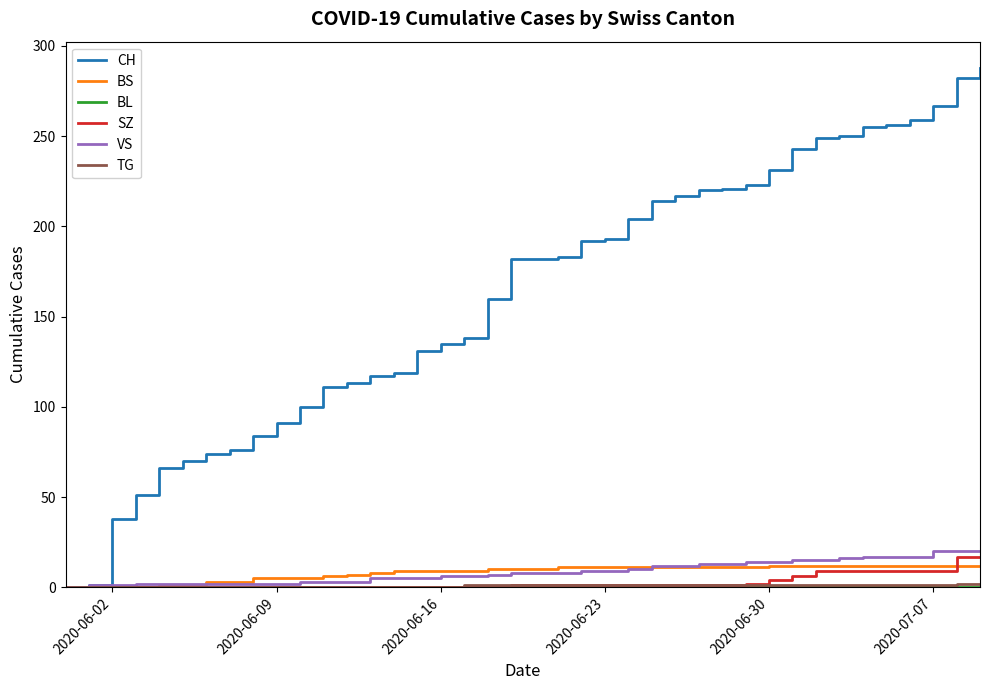

Which series has the largest total across all categories?

CH